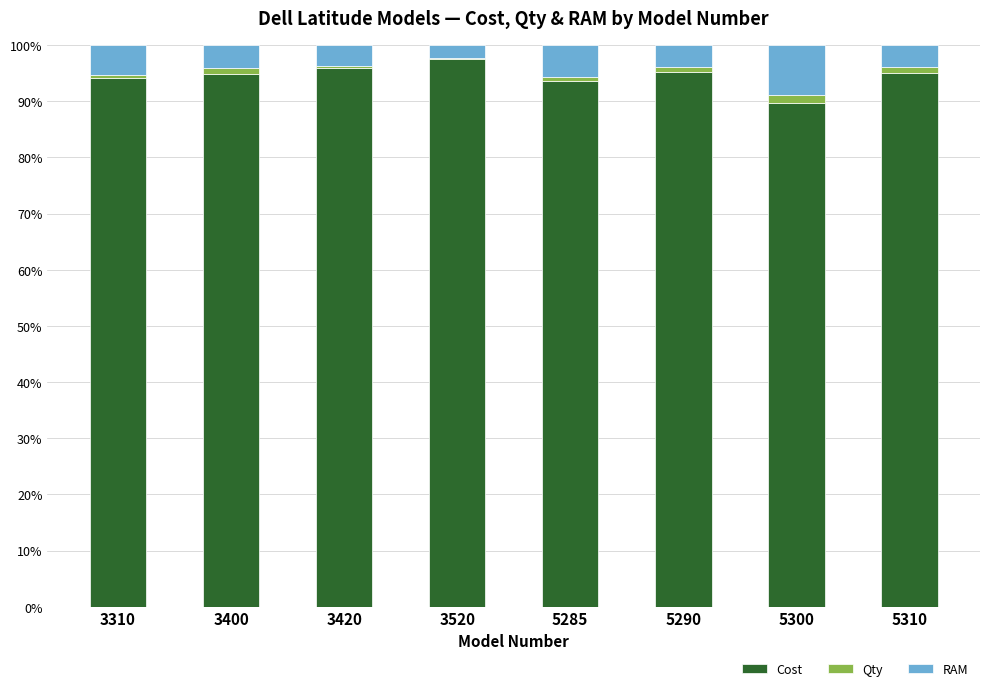

What is the difference between the Cost values at 3310 and 5290?

1.1